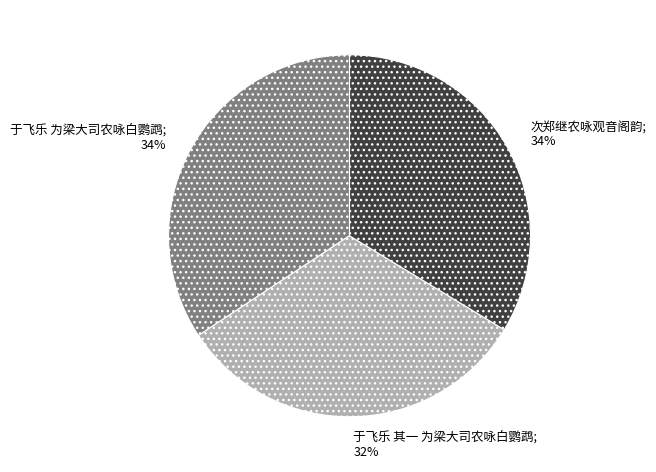

True or false: 于飞乐 其一 为梁大司农咏白鹦鹉 accounts for 32% of the total.

True